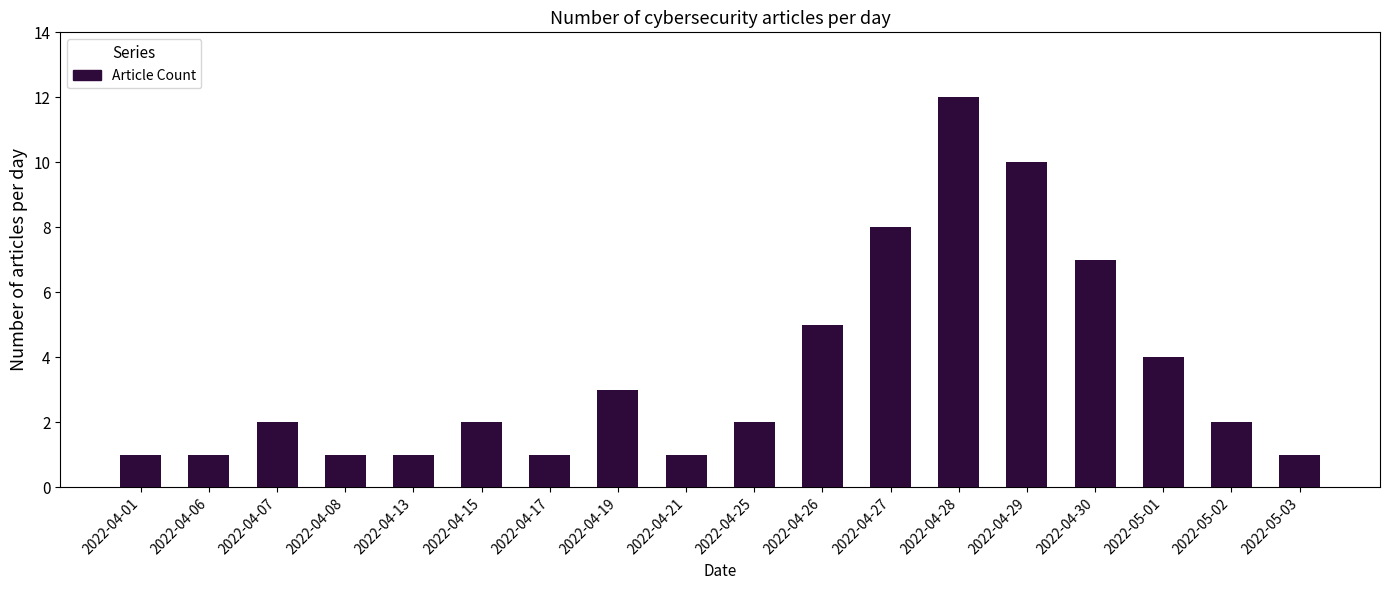

Reading right to left, transcribe all the data shown in this chart.

2022-05-03=1	2022-05-02=2	2022-05-01=4	2022-04-30=7	2022-04-29=10	2022-04-28=12	2022-04-27=8	2022-04-26=5	2022-04-25=2	2022-04-21=1	2022-04-19=3	2022-04-17=1	2022-04-15=2	2022-04-13=1	2022-04-08=1	2022-04-07=2	2022-04-06=1	2022-04-01=1